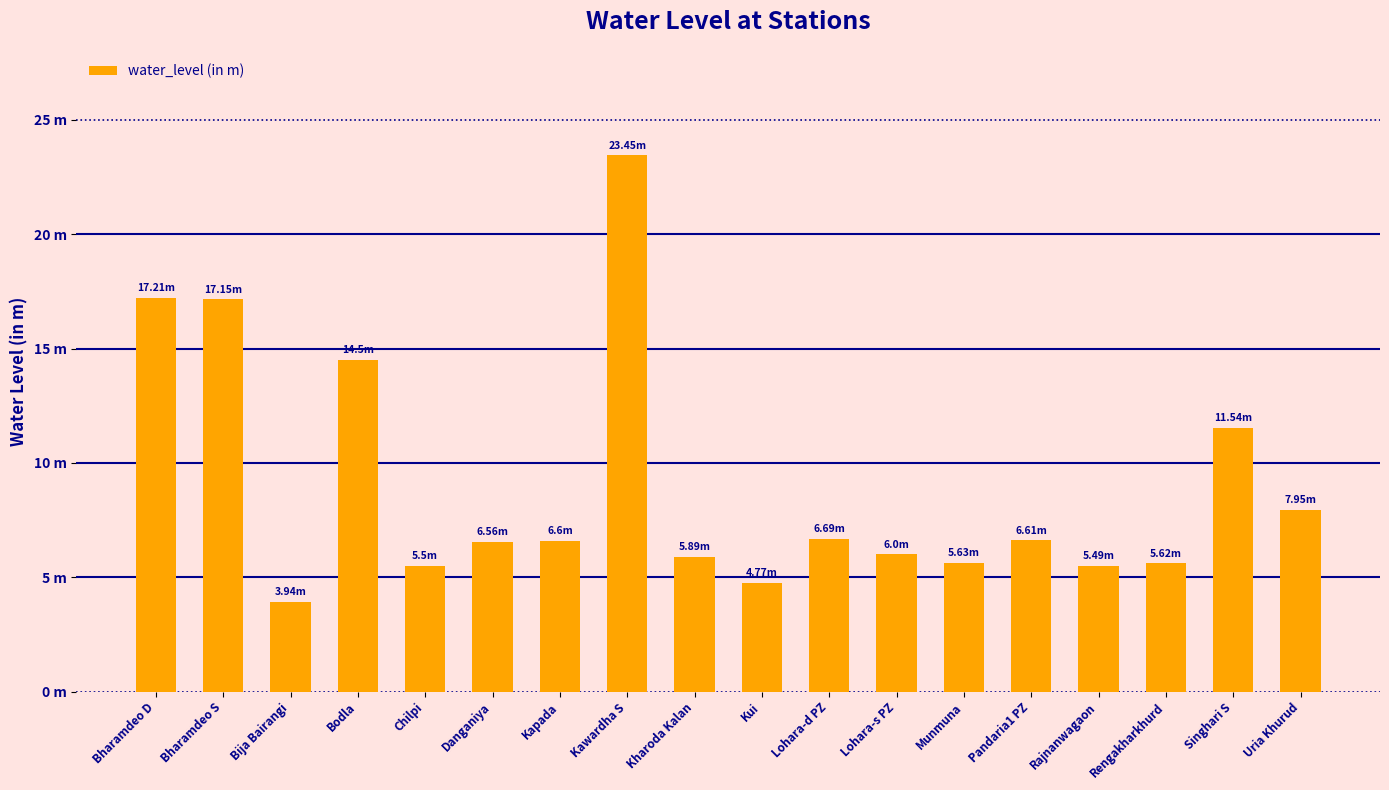

What is the label of the 1st bar from the left?

Bharamdeo D